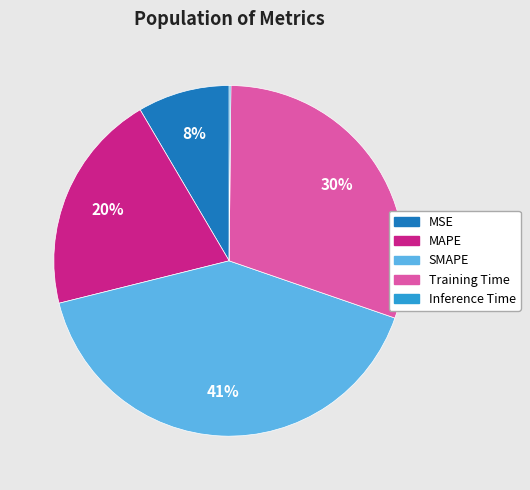

Is Training Time the majority of the pie?

No